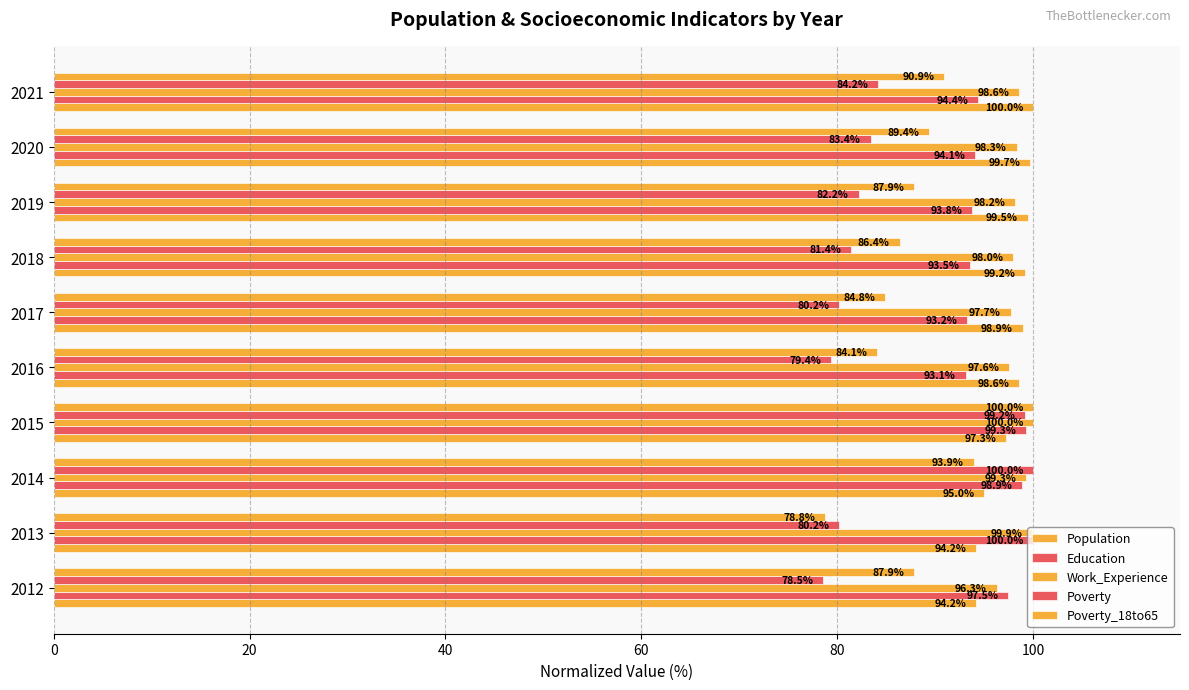

What is the minimum value for Population?

94.2